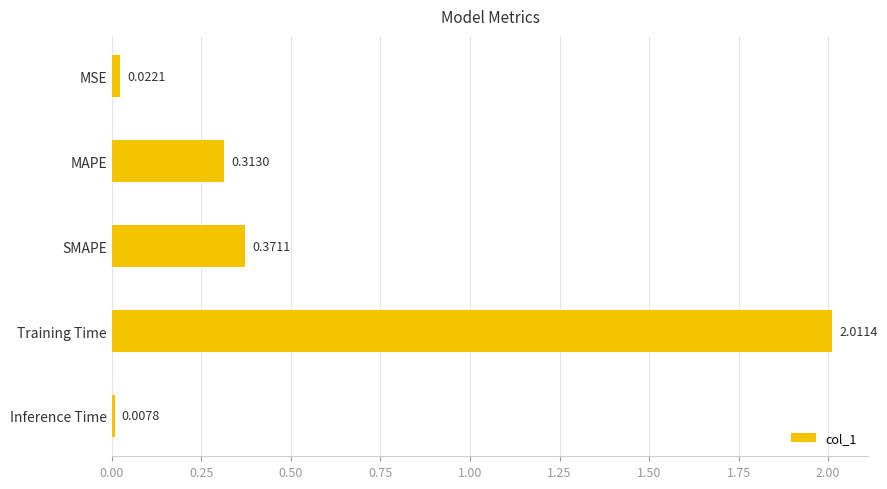

Between MSE and SMAPE, which is larger?

SMAPE